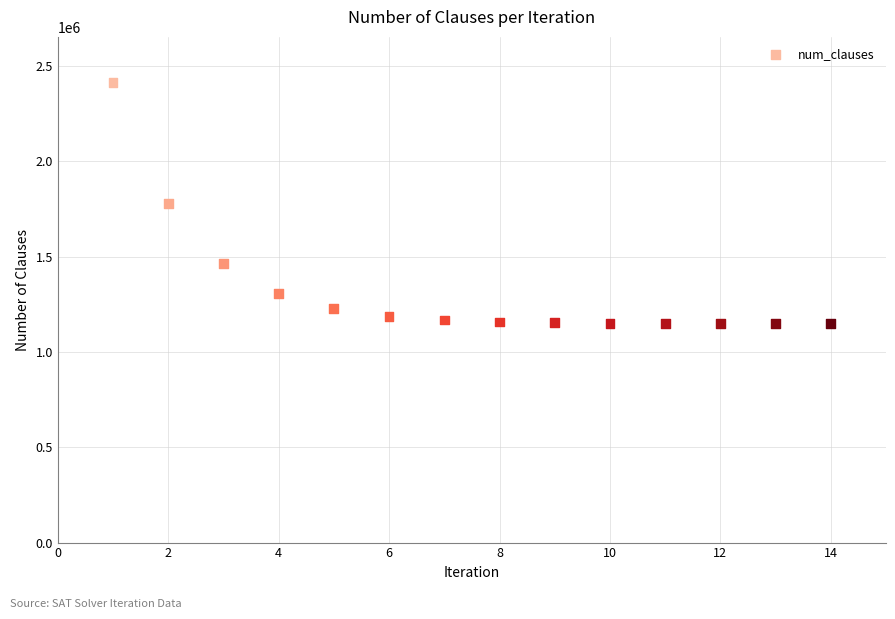

What is the range of Y values (max minus min)?

1263360